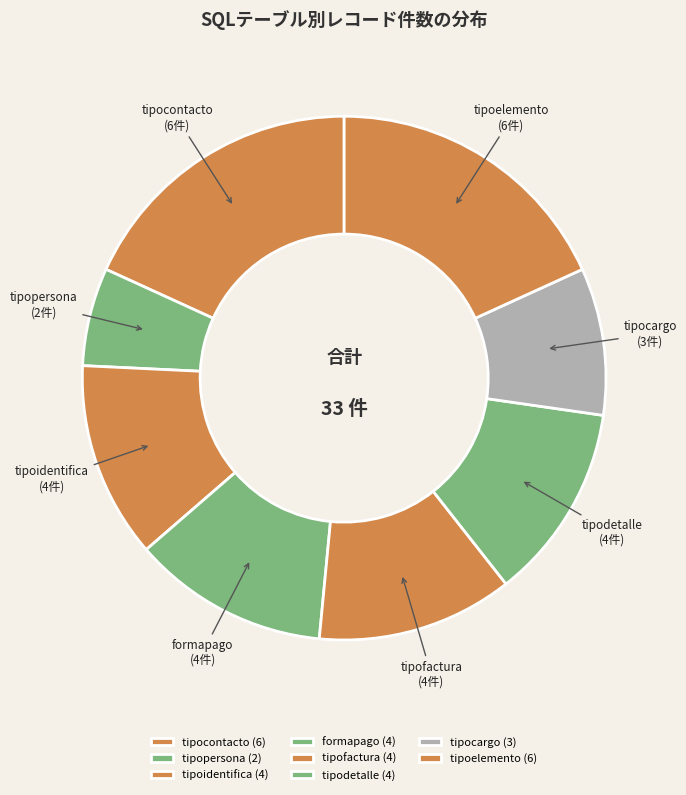

The tipodetalle slice represents 12% of the pie. True or false?

True